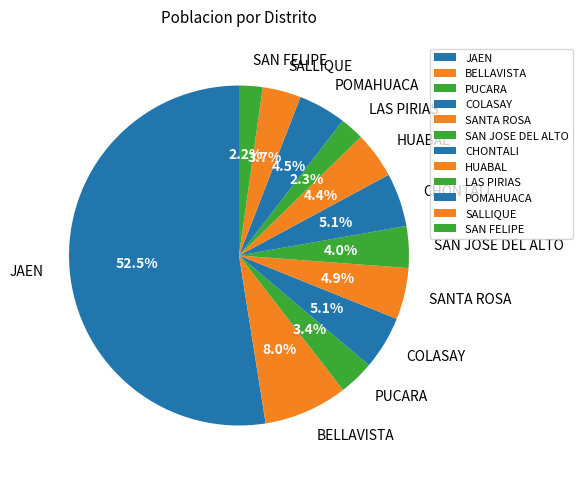

What percentage is the PUCARA slice, to the nearest percent?

3%